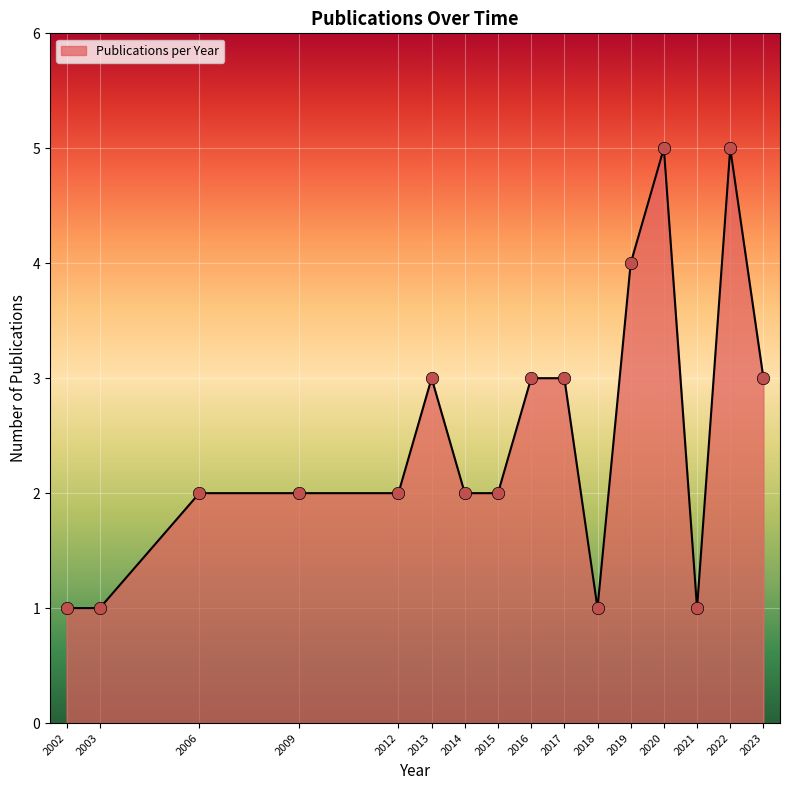

Approximately how many times larger is the value at 2016 compared to 2020?

0.6